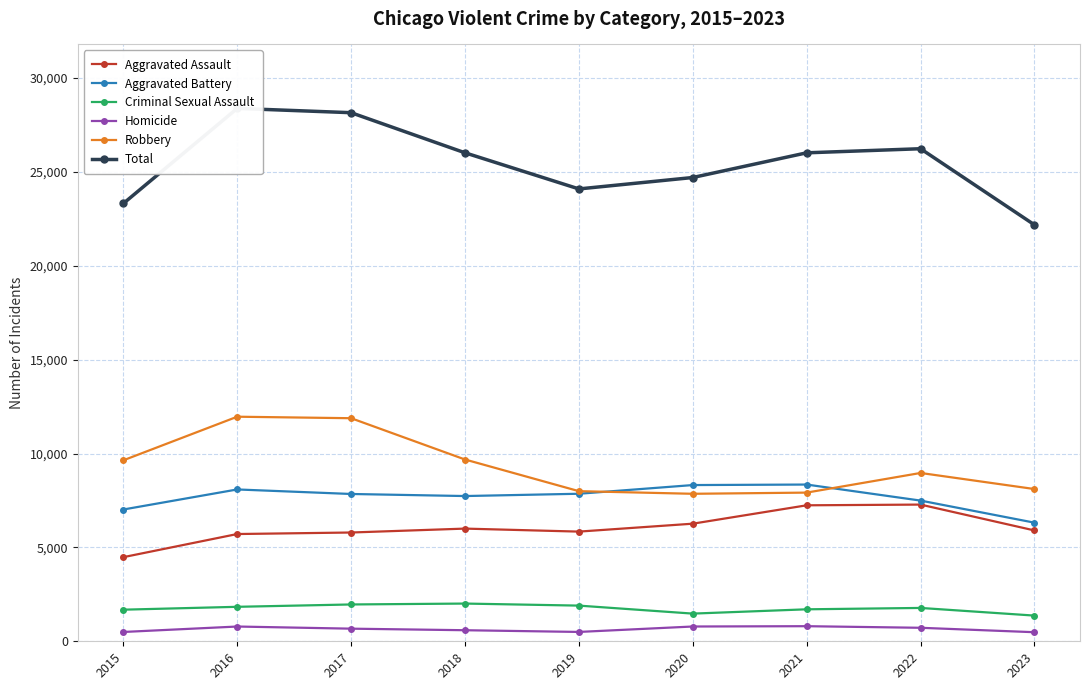

What is the lowest value of the Total series?

22179